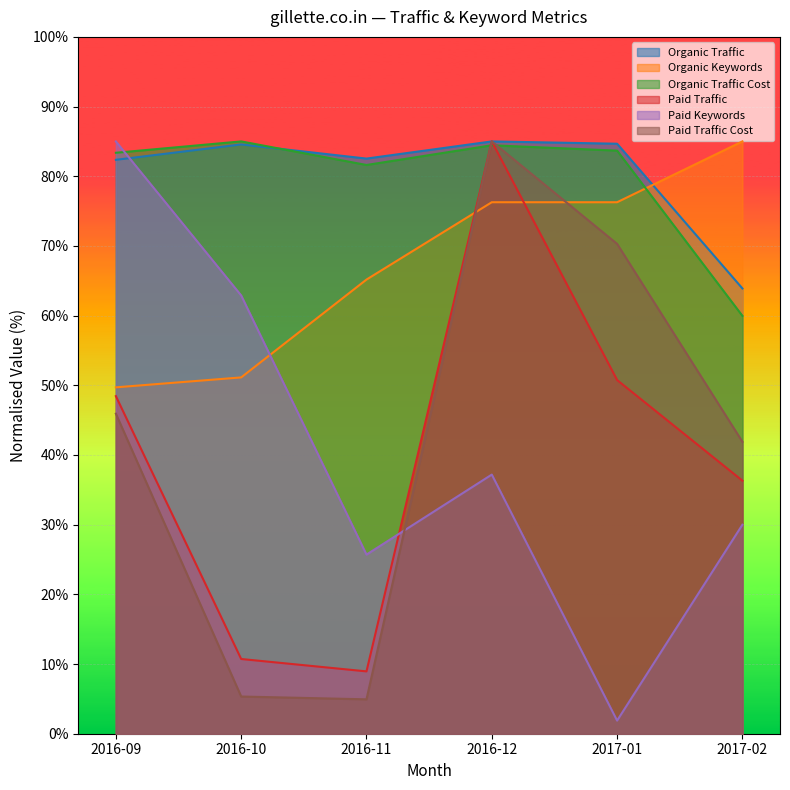

True or false: Paid Traffic has more than 2 points higher than both neighbors.

False